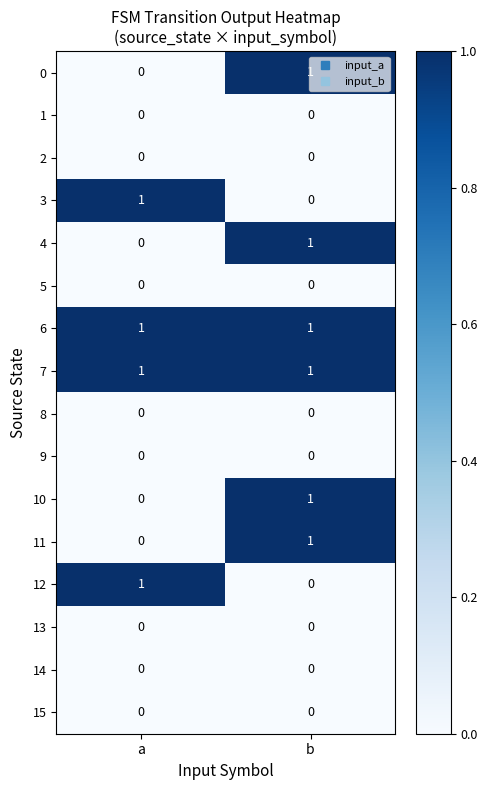

What is the total value across all series at a?

4